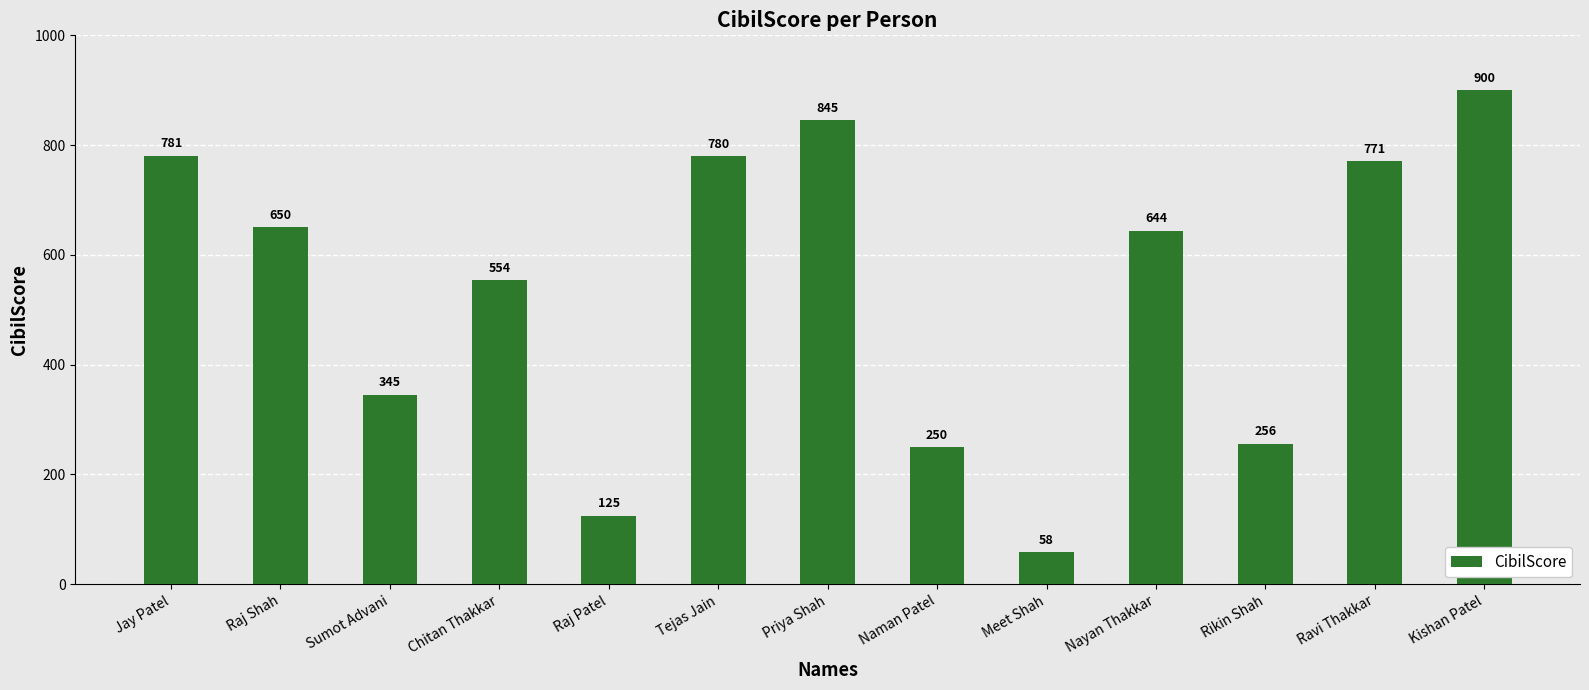

Are the bars grouped side by side (vs. stacked)?

No